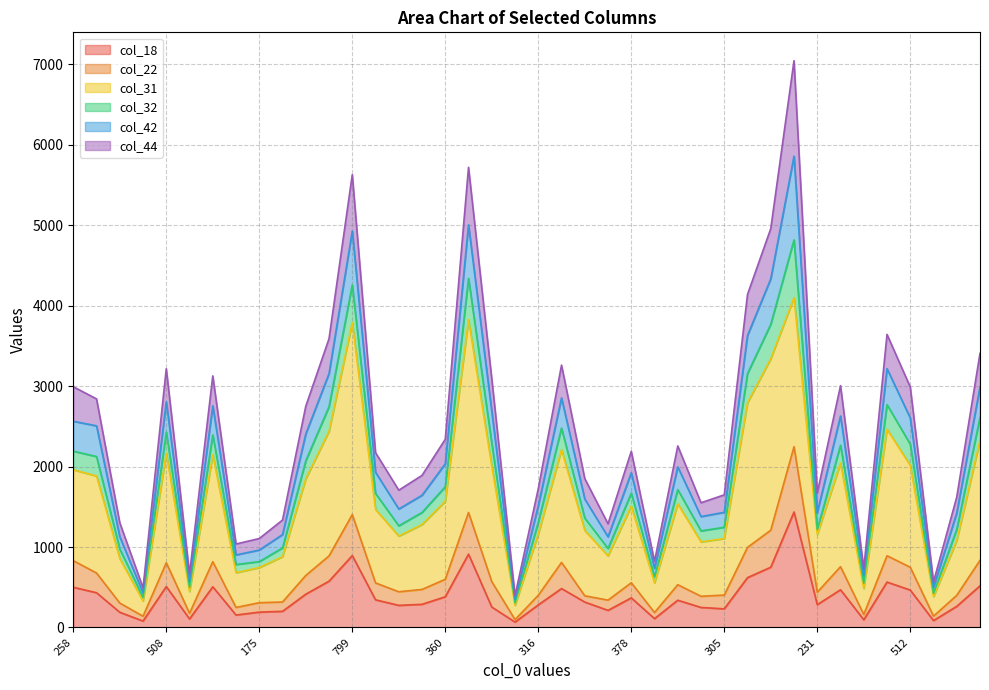

The value of col_18 at 799 is 894. True or false?

True